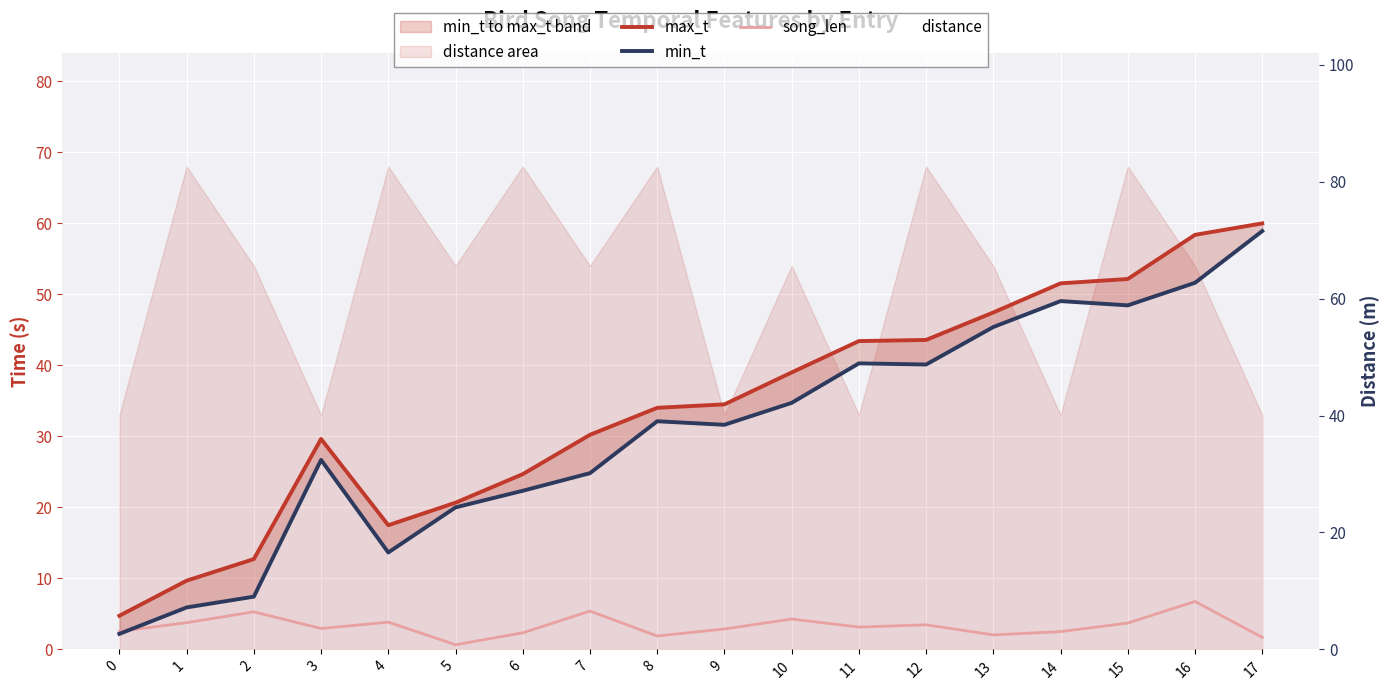

True or false: max_t and song_len intersect in this chart.

False